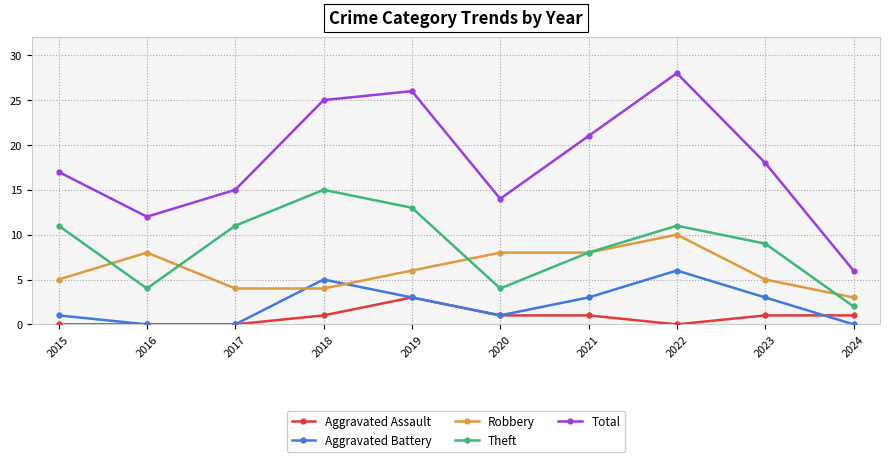

What is the spread (max minus min) of values at 2022?

28